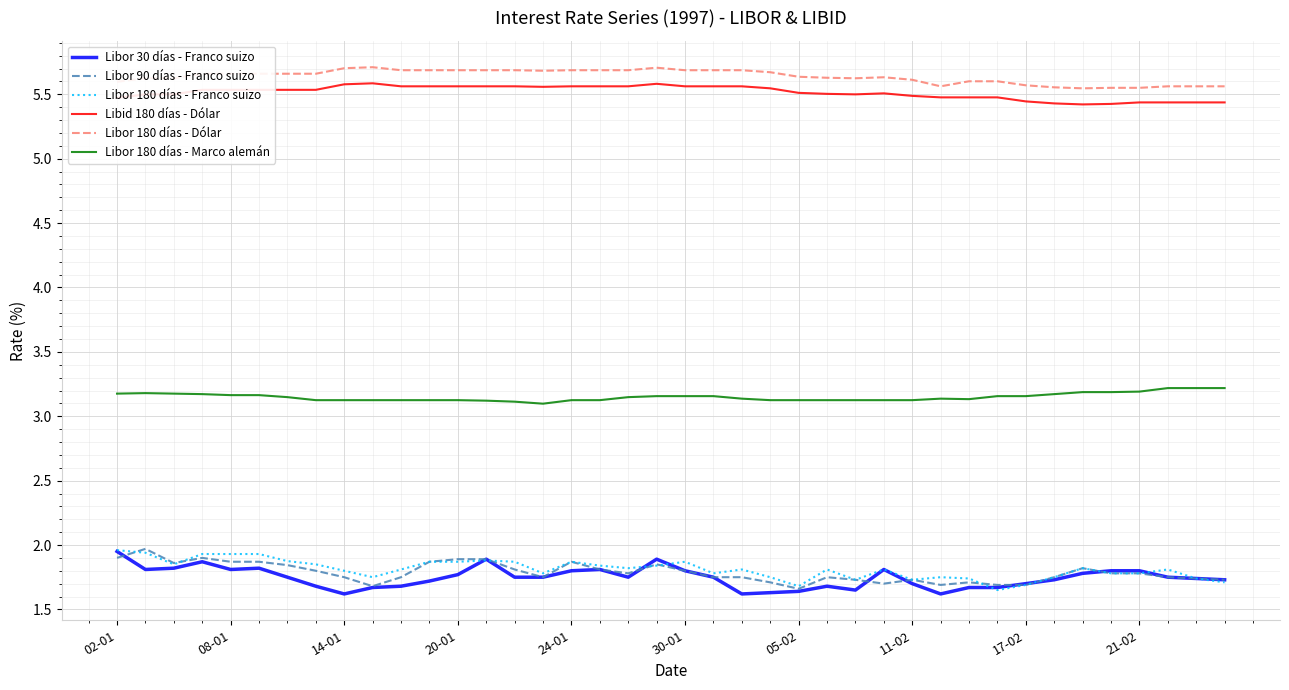

What is the highest value of the Libor 180 días - Dólar series?

5.7